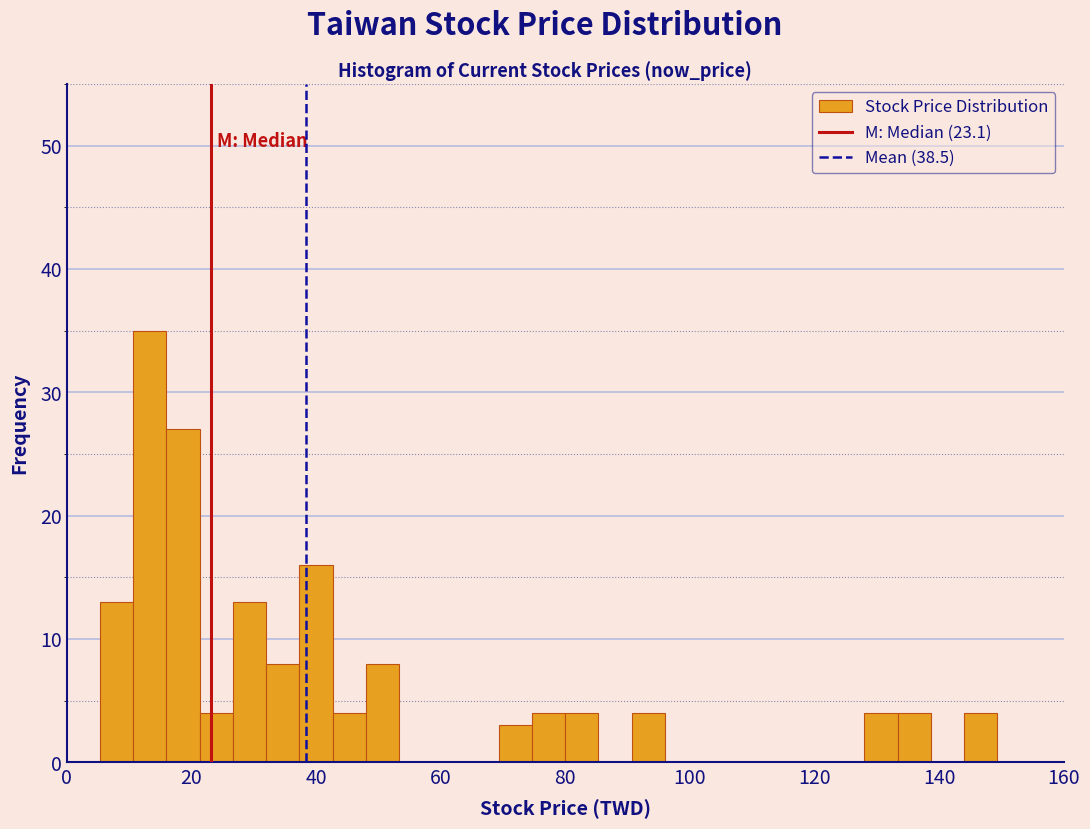

Around what value on the x-axis is the tallest bar? Give the approximate position of its centre, as read against the axis.

14